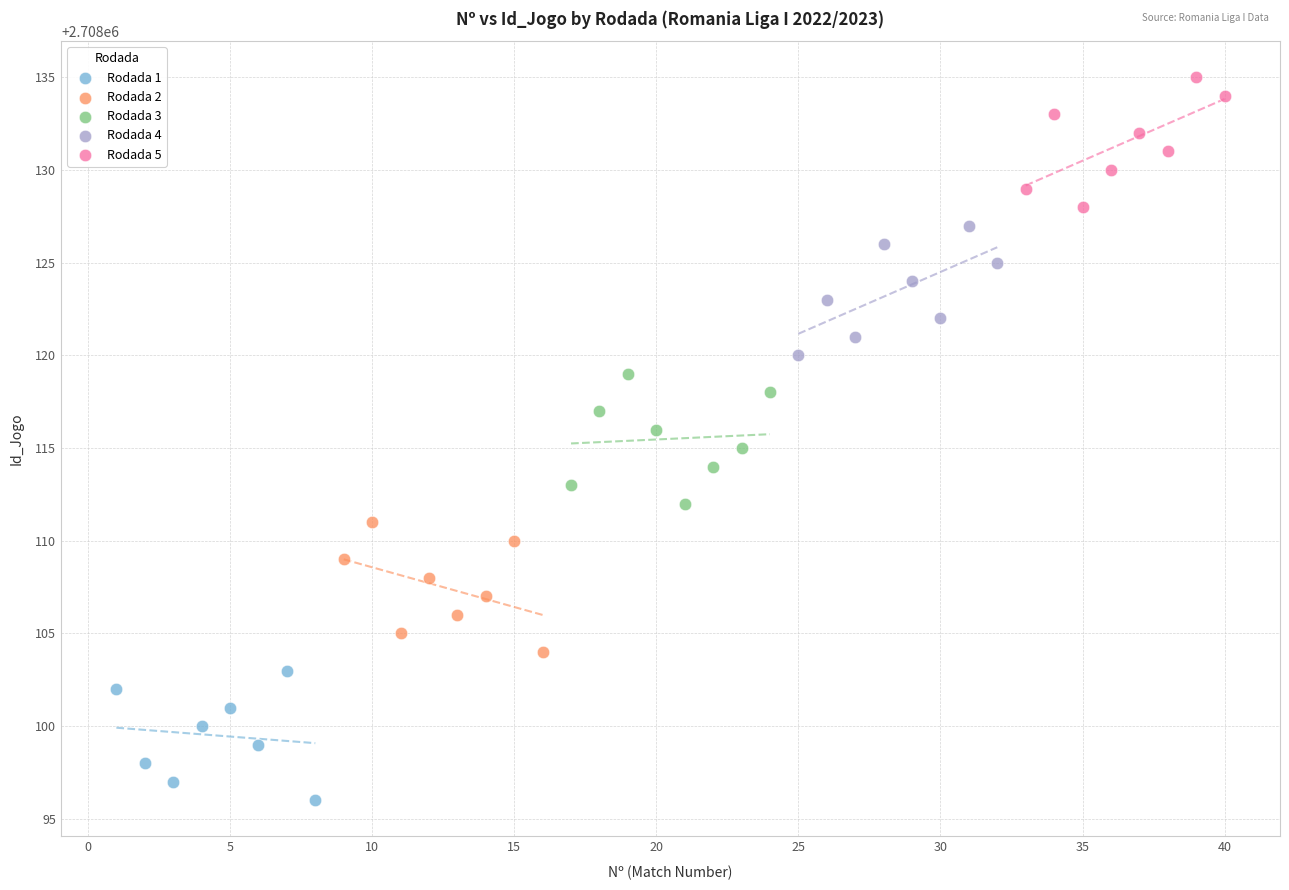

Which series reaches the maximum Y coordinate?

Rodada 5